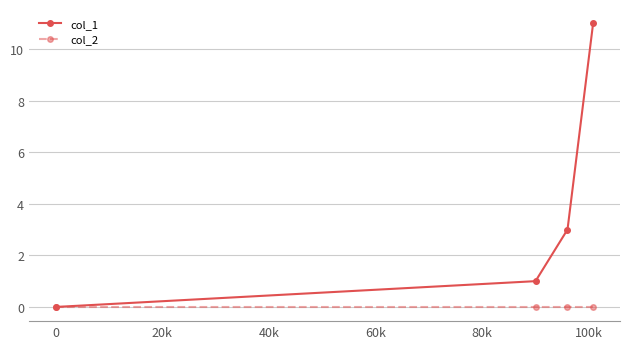

True or false: col_1 has more than 0 interior local peaks.

False